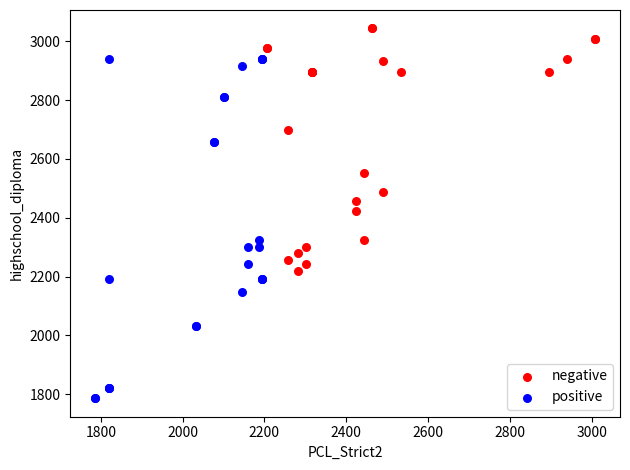

Which series has the widest spread of Y values?

positive